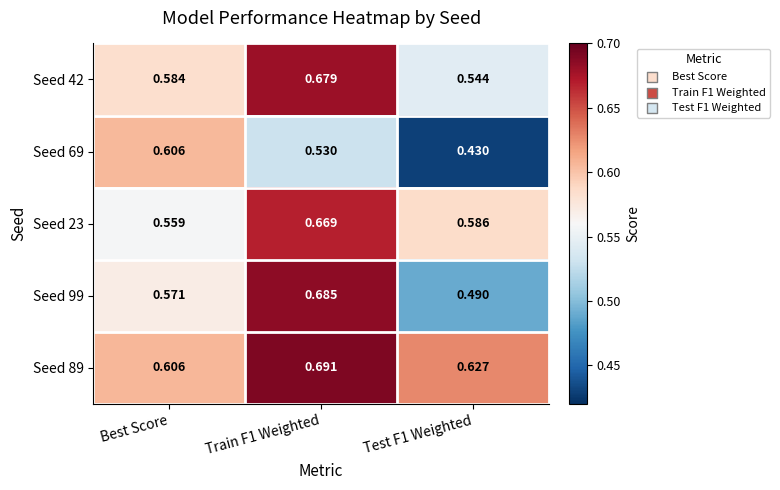

What is the spread (max minus min) of values at Test F1 Weighted?

0.2